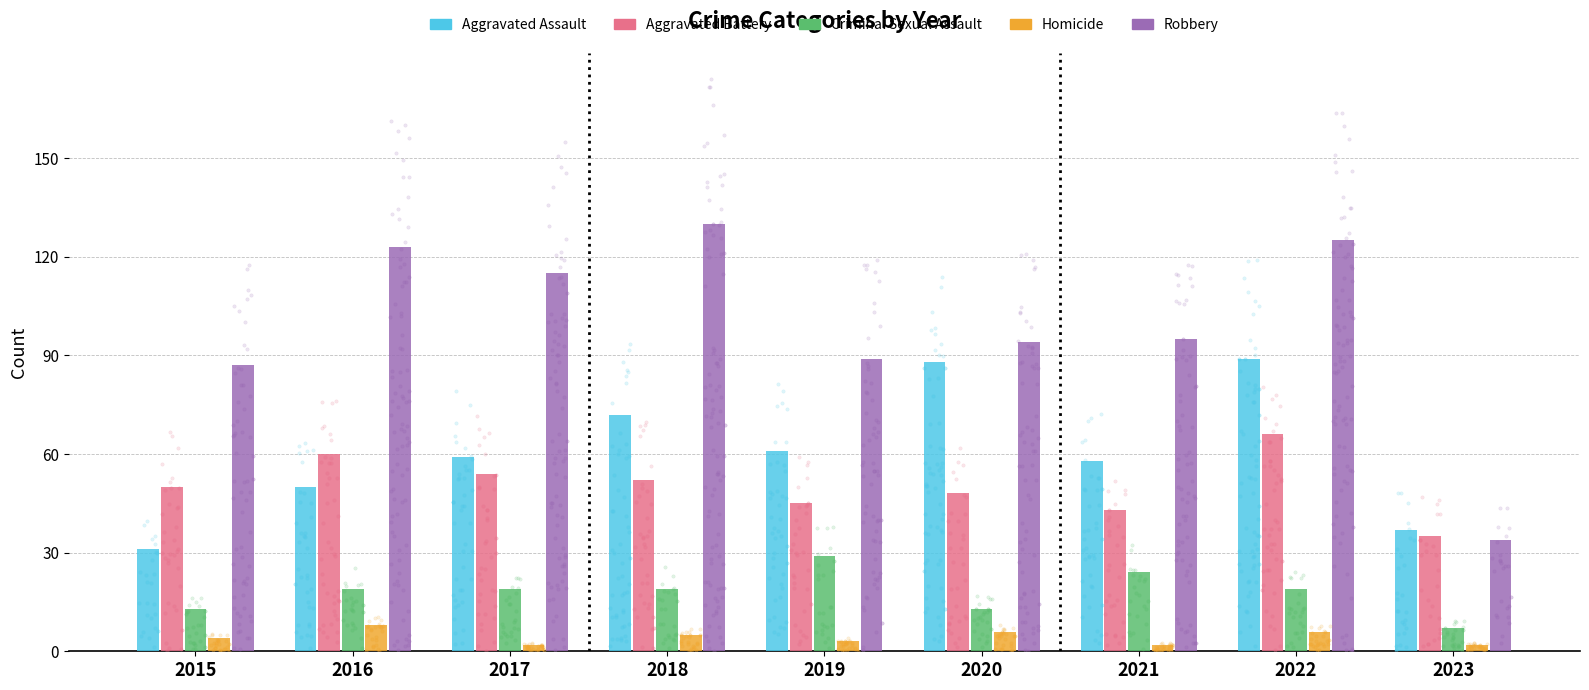

What is the total value across all series at 2021?

222